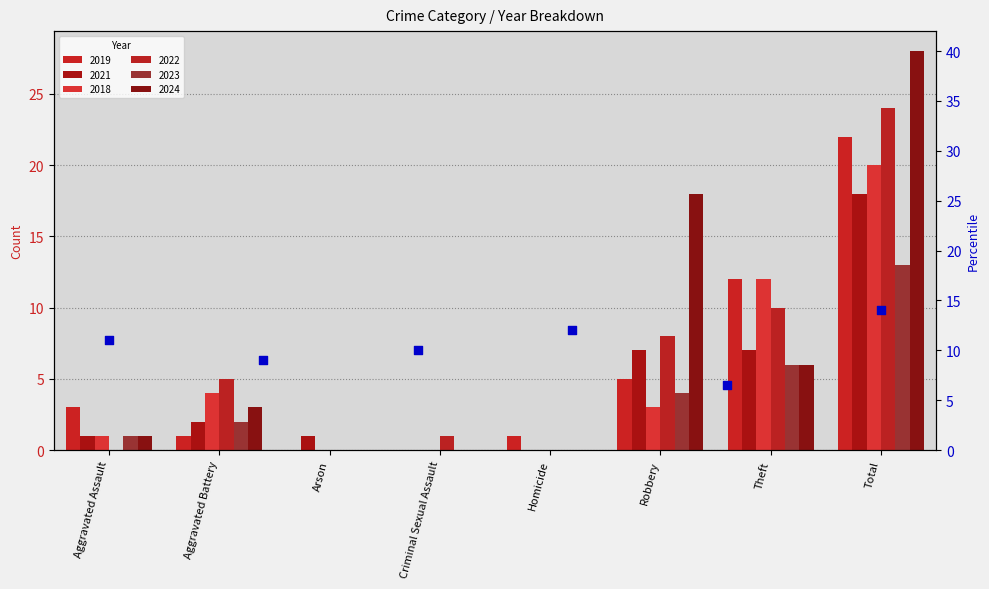

Which series has the largest total across all categories?

2024